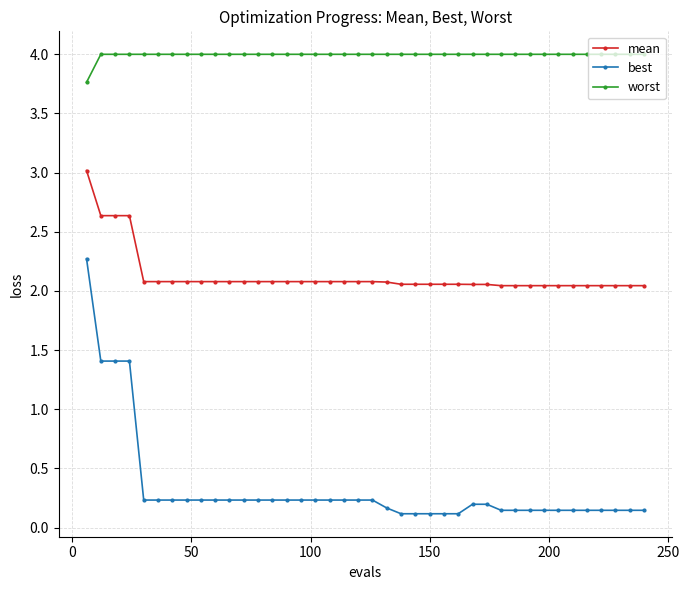

List the series in order of their overall mean, highest first.

worst, mean, best